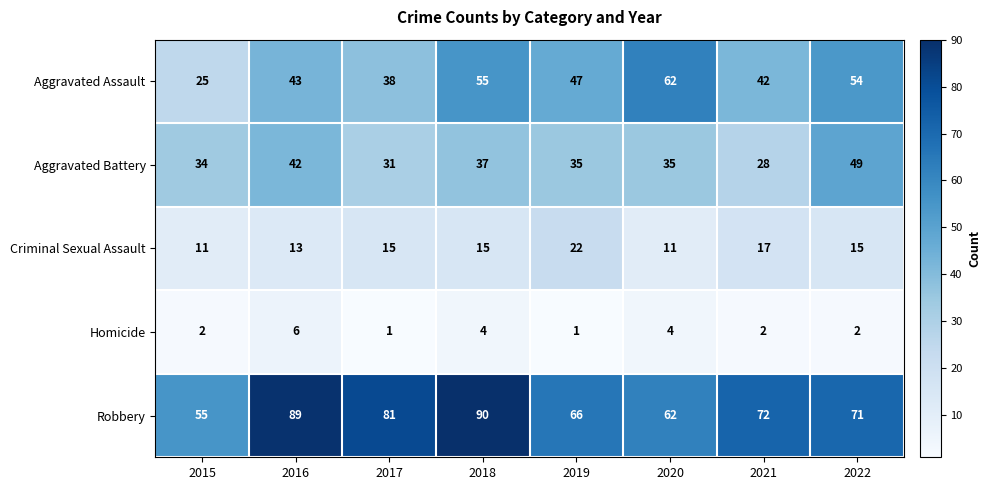

What is the lowest value of the Criminal Sexual Assault series?

11